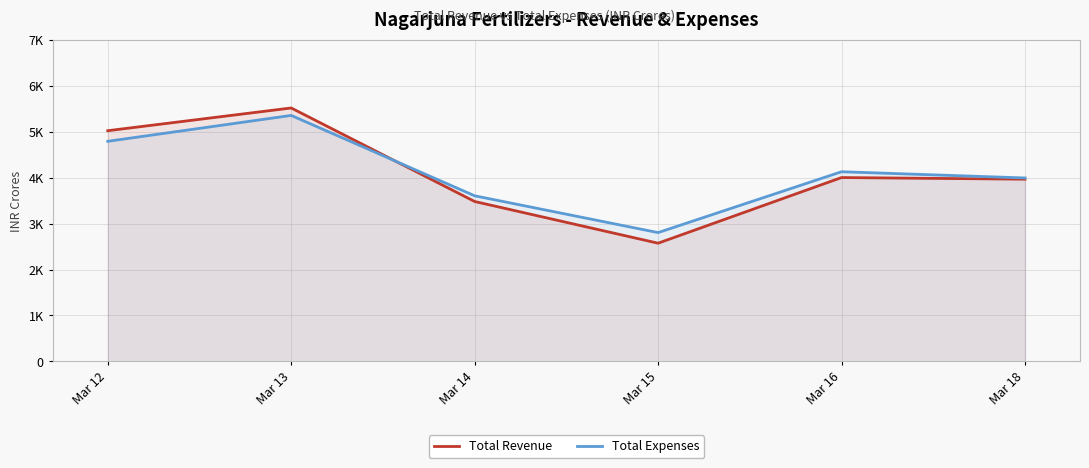

How many series are shown in this chart?

2